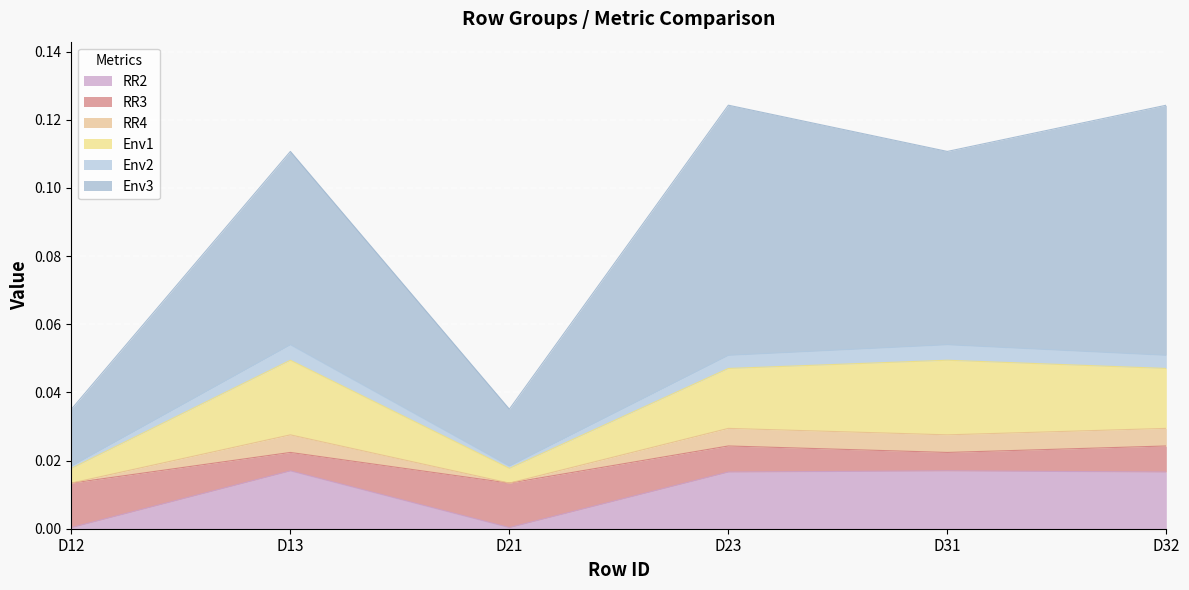

List the labels in order of RR4 value, smallest first.

D12, D21, D23, D32, D13, D31